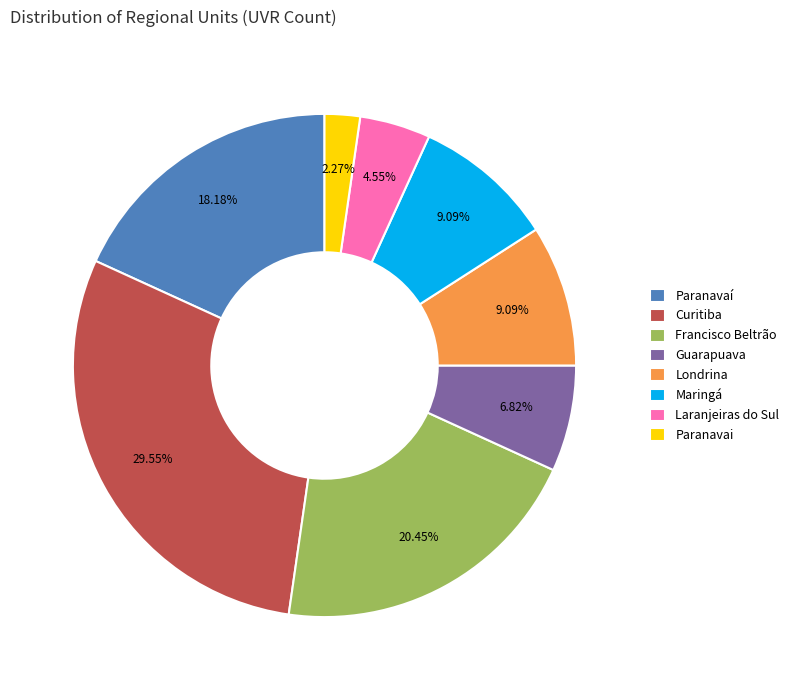

How many segments does this pie chart have?

8